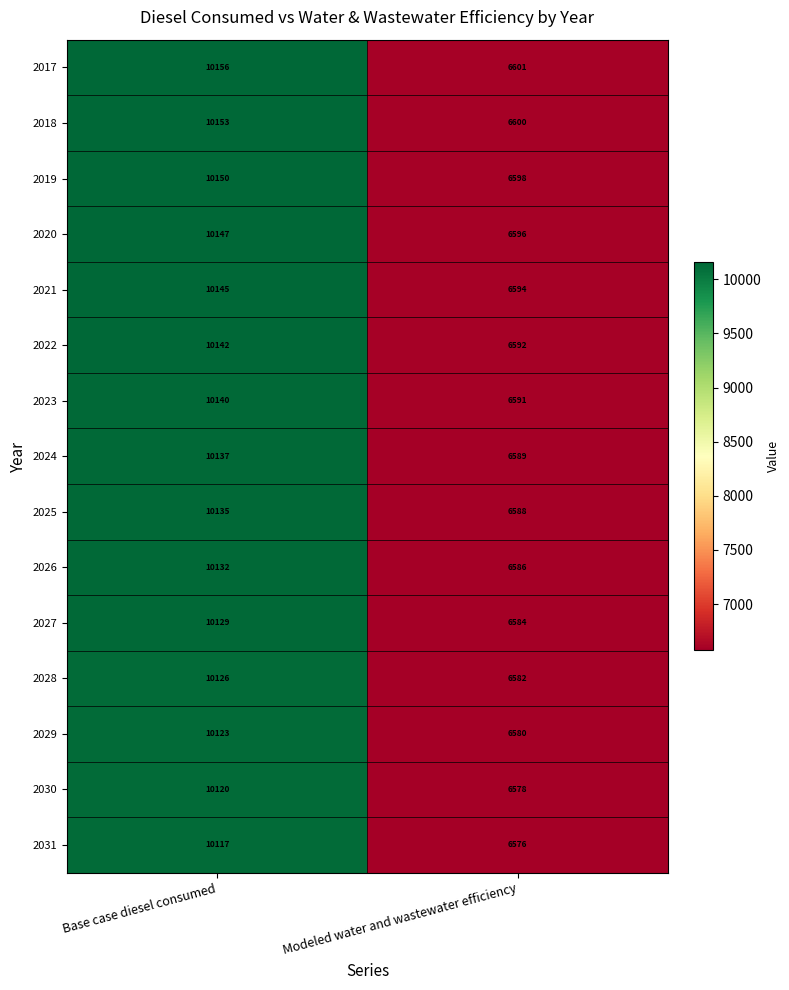

What is the sum of all 2028 values?

16708